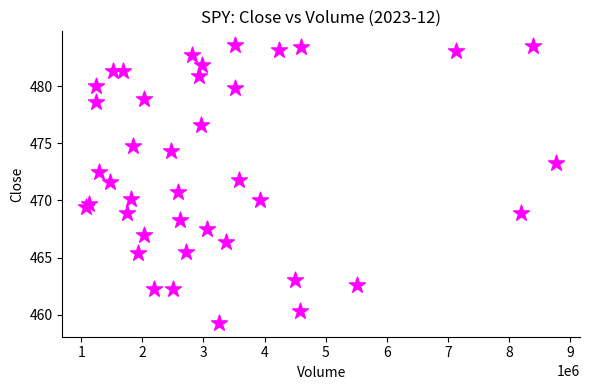

What is the range of Y values (max minus min)?

24.3